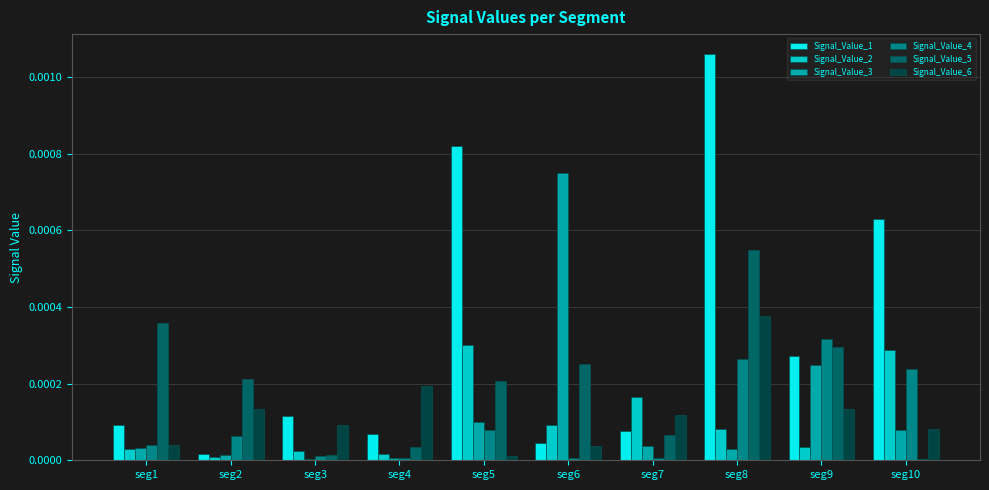

Which series has the largest total across all categories?

Signal_Value_1